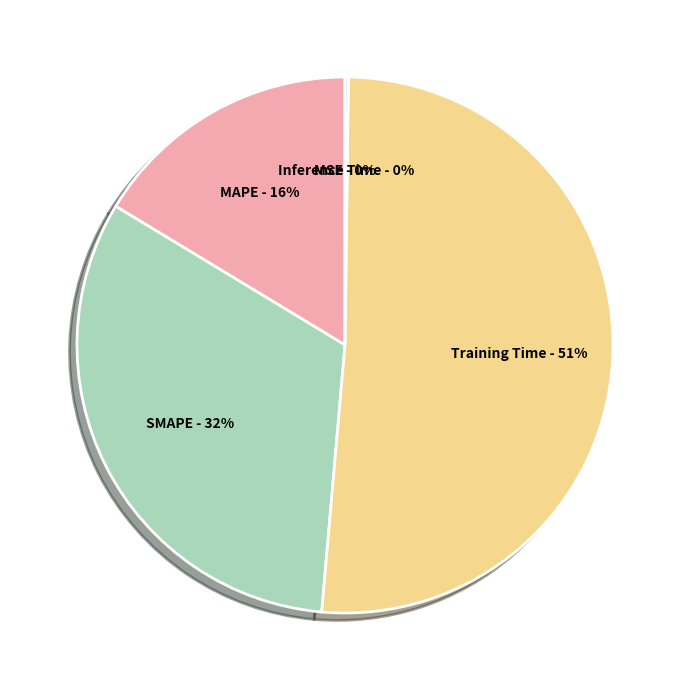

True or false: MAPE accounts for 16% of the total.

True